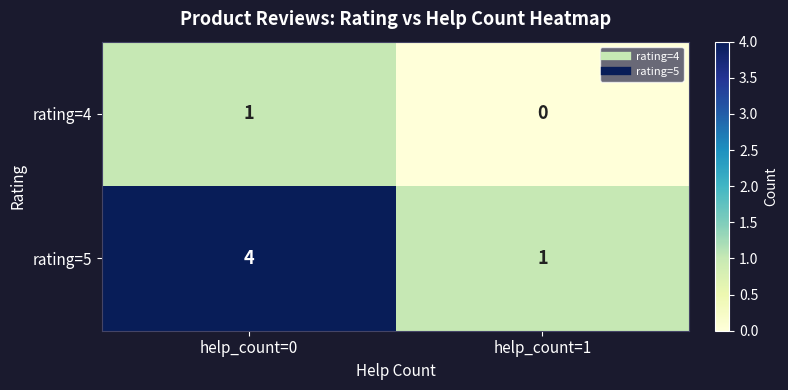

How many categories are shown in the chart?

2